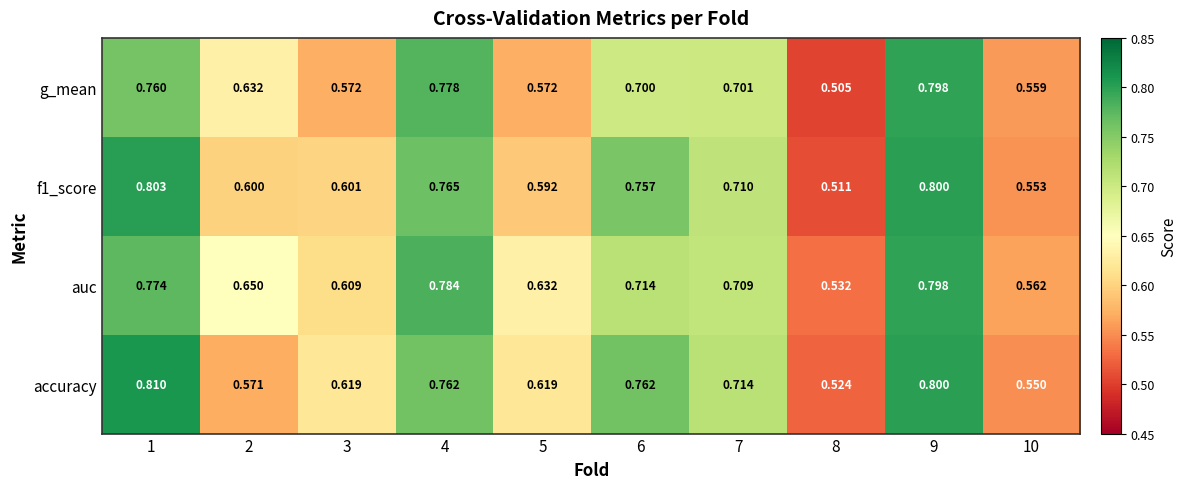

At which category is the sum across all series the highest?

9